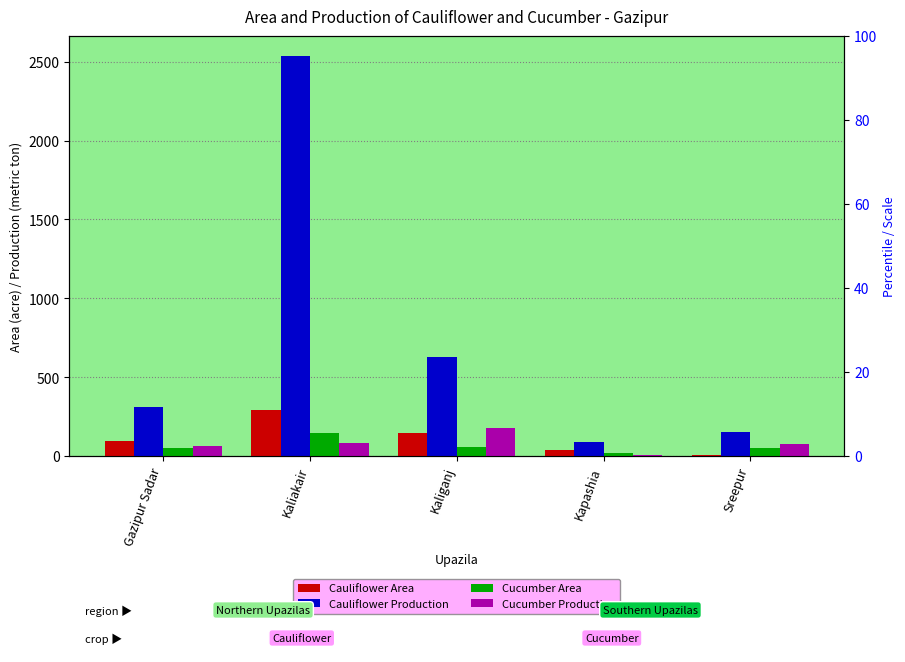

At which category does the chart reach its peak across all series?

Kaliakair